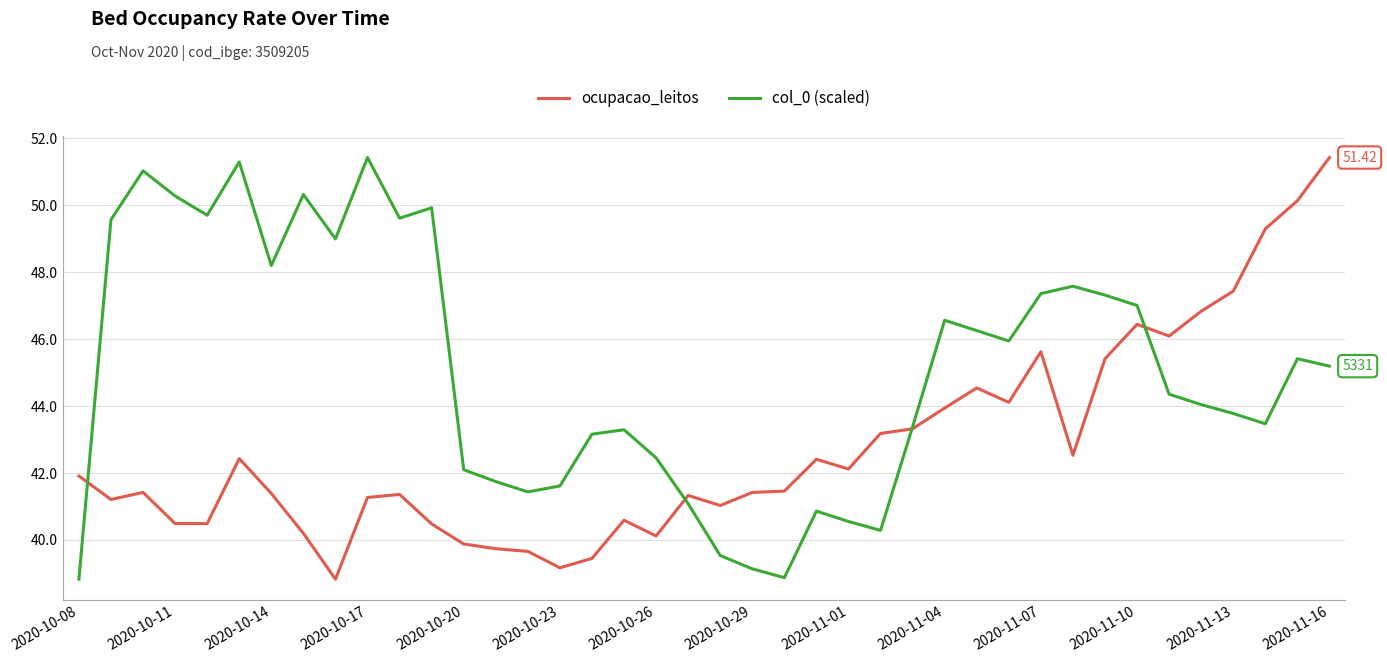

True or false: ocupacao_leitos and col_0 (scaled) intersect in this chart.

True